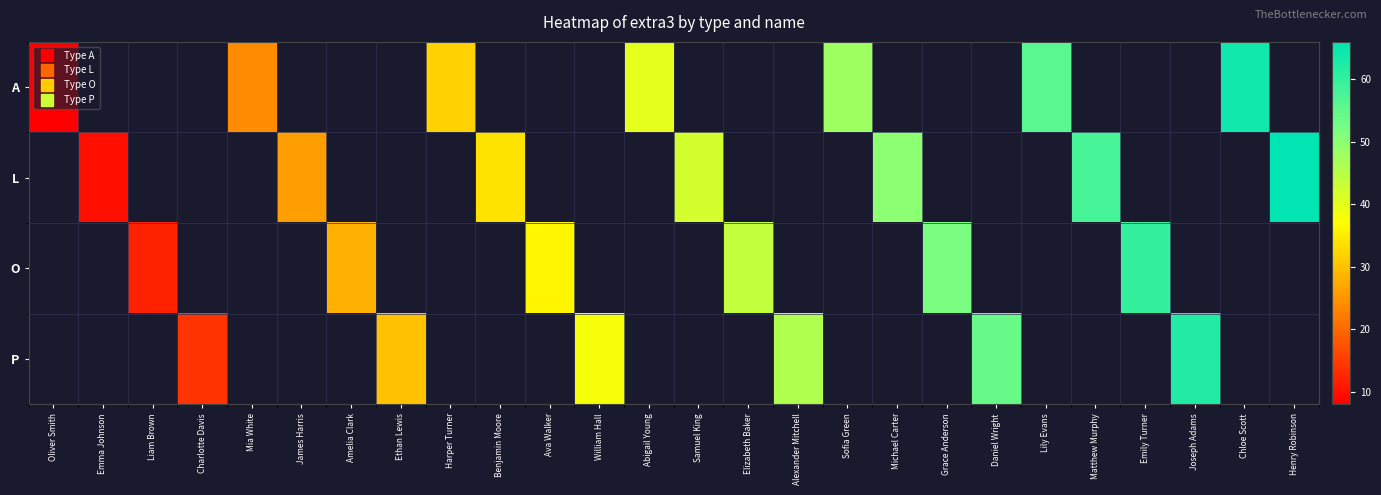

How many positive values does the A series have?

7